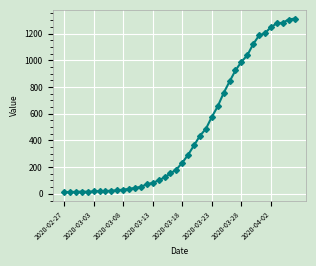

What is the maximum value shown in the chart?

1312